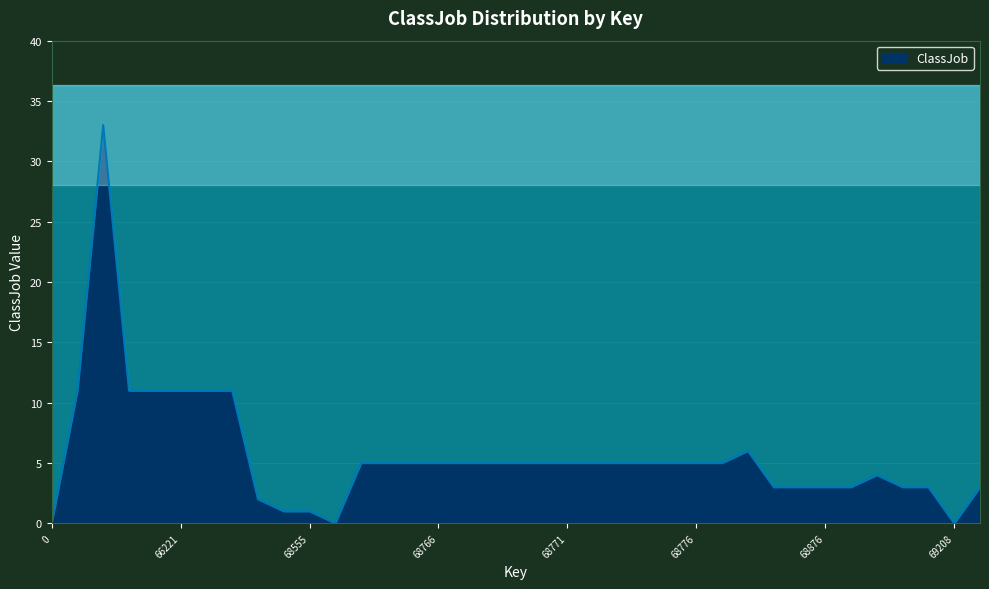

List the labels in order of value, largest first.

66058, 65580, 66219, 66220, 66221, 66696, 66850, 68778, 68763, 68764, 68765, 68766, 68767, 68768, 68769, 68770, 68771, 68772, 68773, 68774, 68775, 68776, 68777, 69165, 68836, 68848, 68876, 69157, 69179, 69190, 69210, 67114, 67999, 68555, 0, 68614, 69208